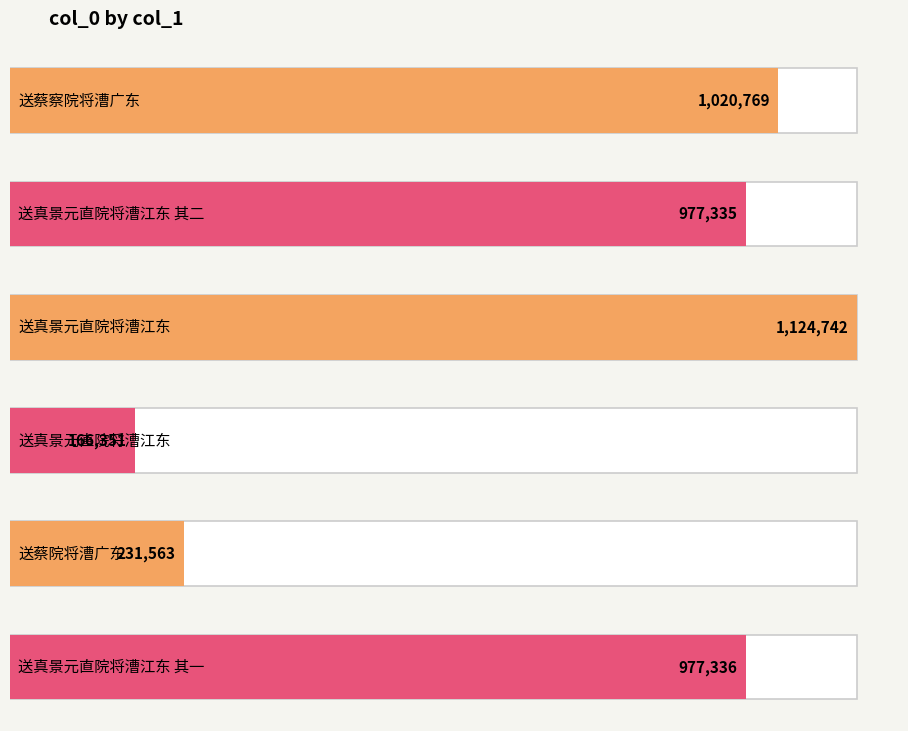

Which label corresponds to the largest value in the chart?

送真景元直院将漕江东